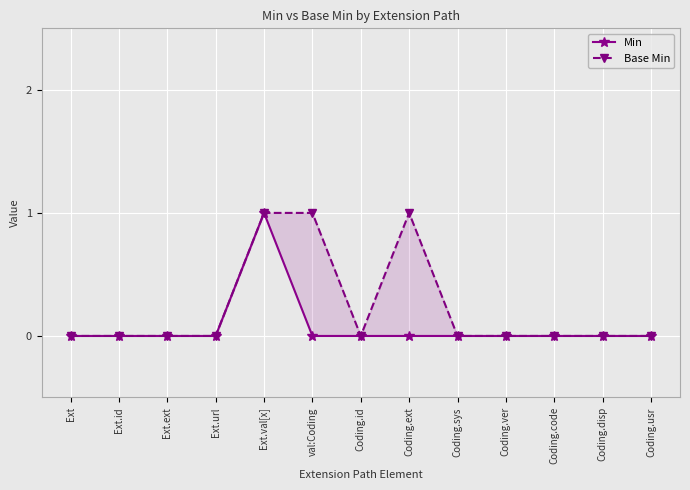

True or false: Base Min and Min cross at least once.

False